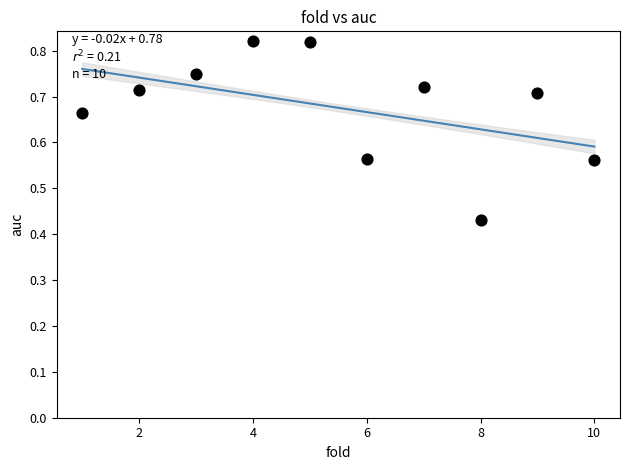

What is the average X value?

5.5